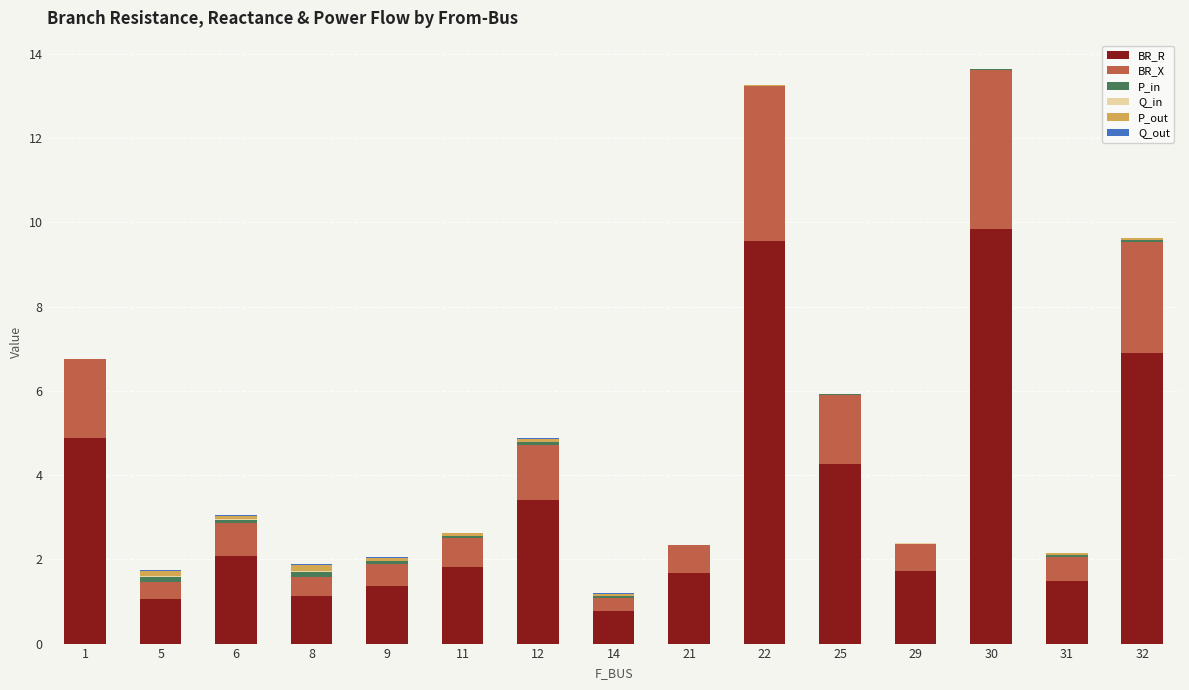

The BR_R series shows 1.7 at 21. True or false?

True